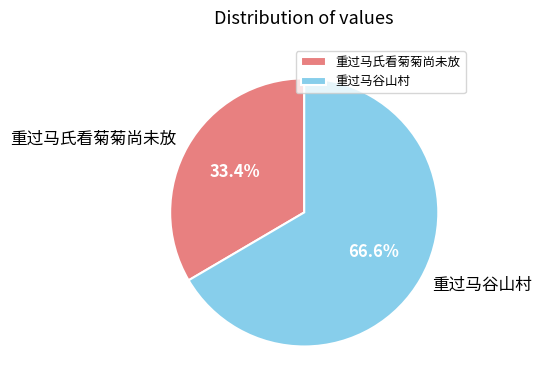

Which has a higher value, 重过马氏看菊菊尚未放 or 重过马谷山村?

重过马谷山村